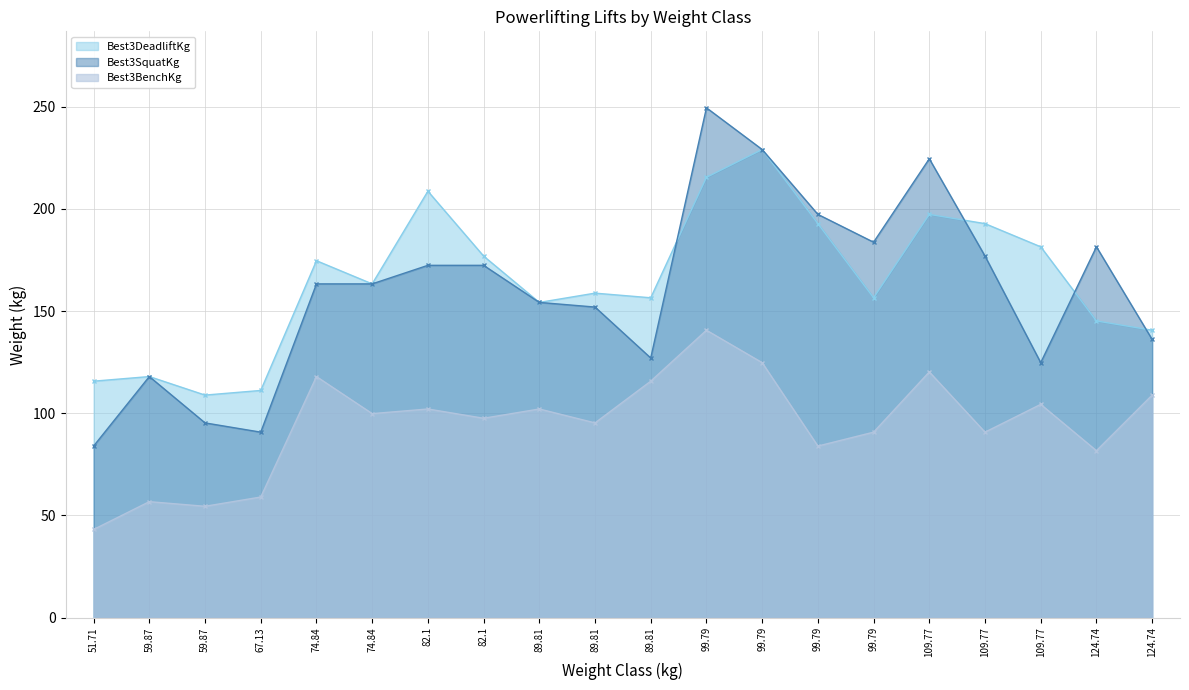

Which has a higher value, 109.77 or 99.79?

99.79